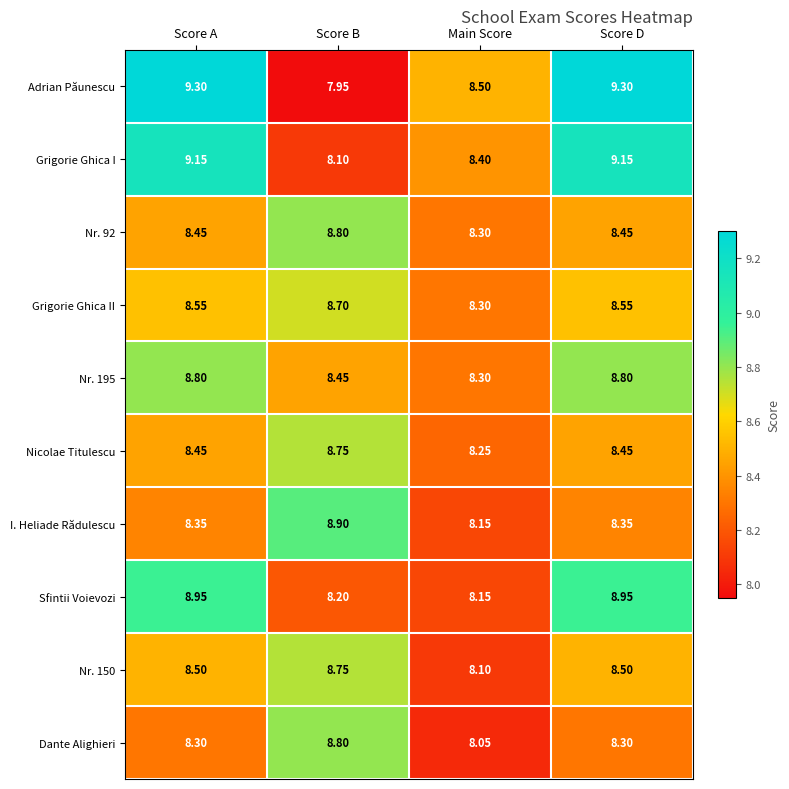

Which series has the widest spread of values?

Adrian Păunescu